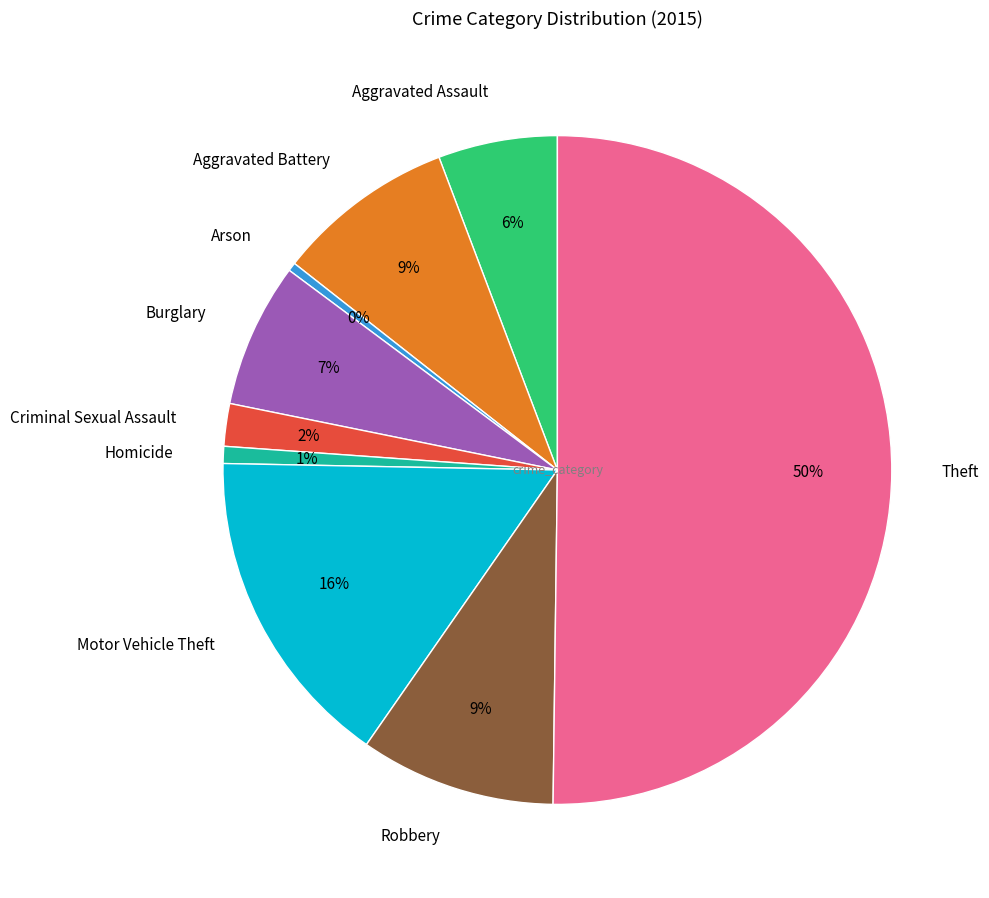

Is the sum of Homicide and Burglary greater than half?

No